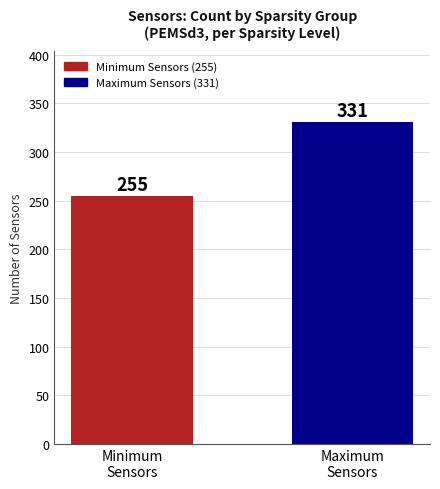

What is the maximum value shown in the chart?

331